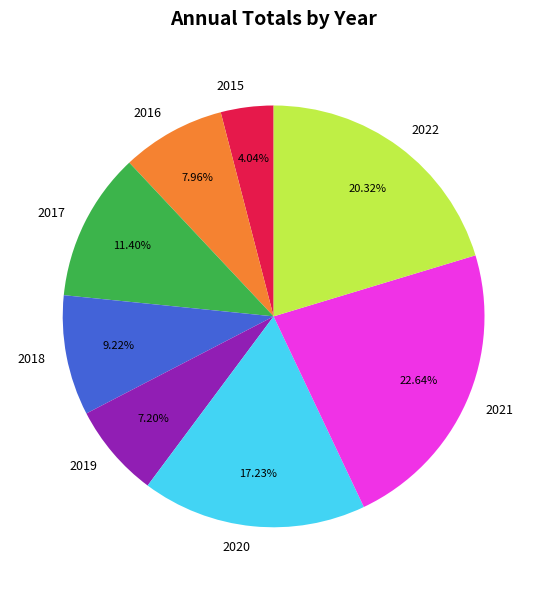

How many segments does this pie chart have?

8